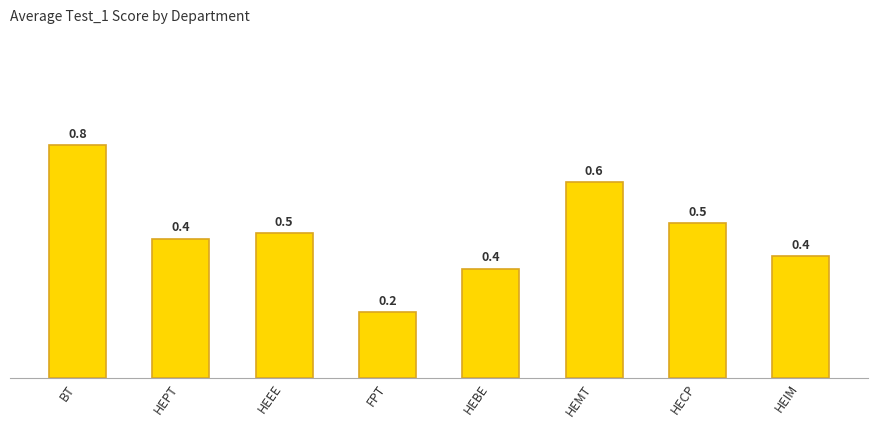

How many bars are there in total?

8